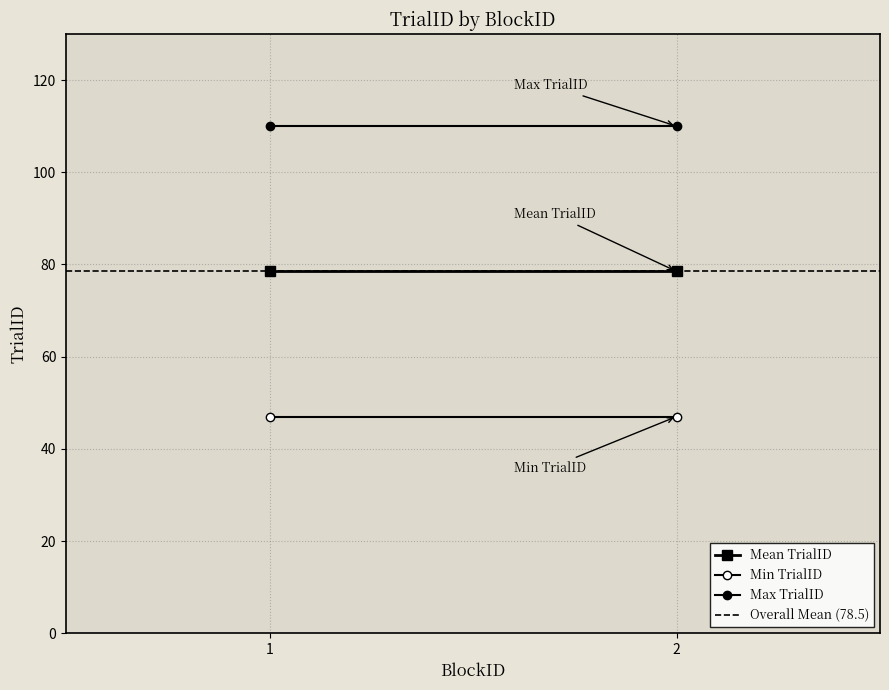

Is it true that Max TrialID equals 181.5 at 1?

False